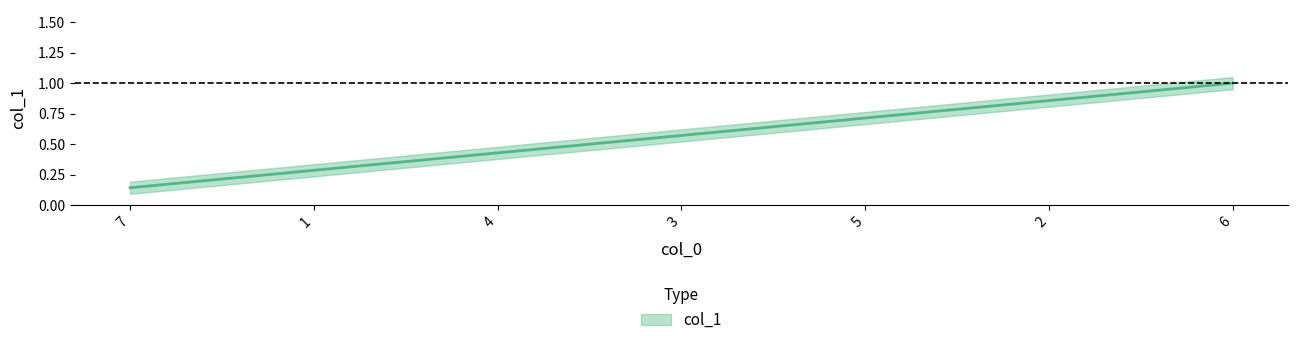

Reading right to left, list all the values displayed in this chart.

1.0	0.9	0.7	0.6	0.4	0.3	0.1